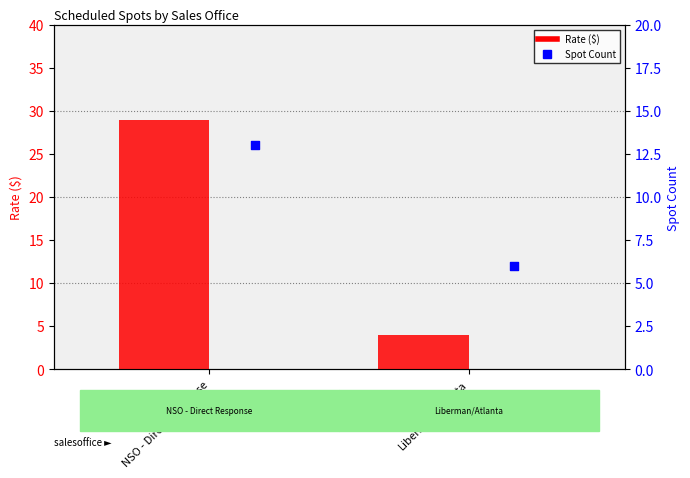

What are all the series names shown in the legend?

Rate ($), Spot Count